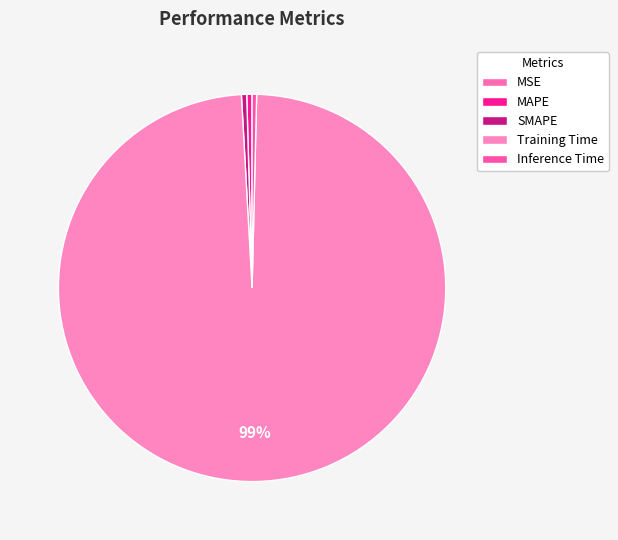

To the nearest percent, what is the combined percentage of Inference Time and Training Time?

99%